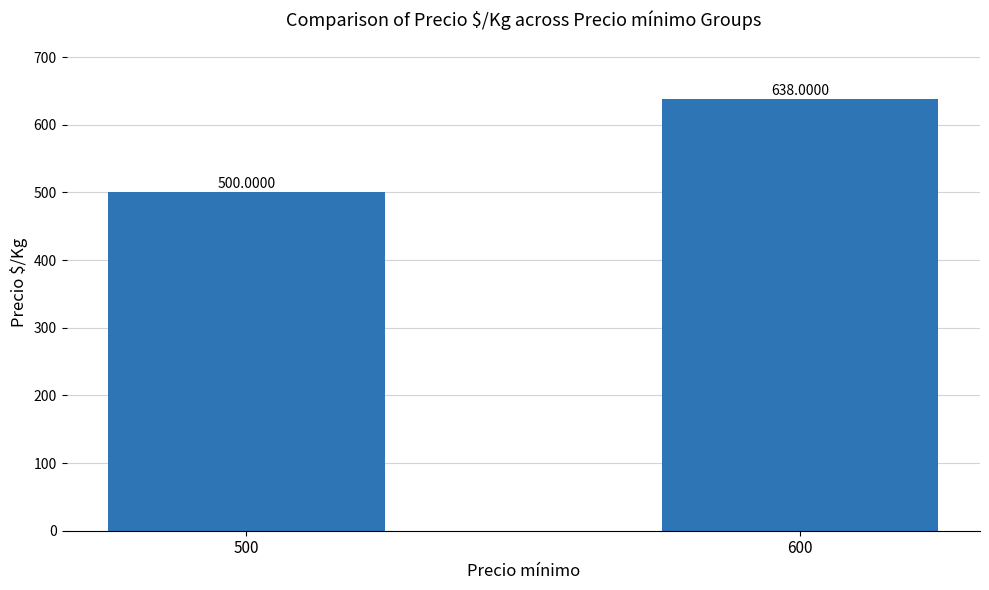

Which category has the highest value across all series?

600